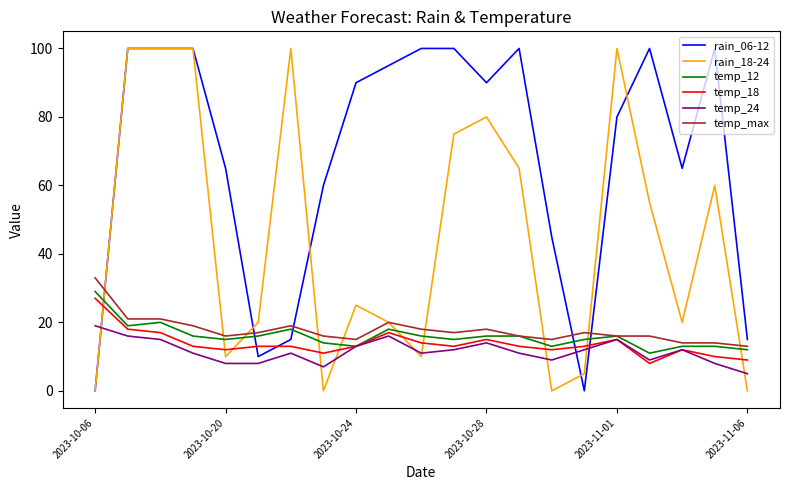

What is the maximum value shown in the chart?

100